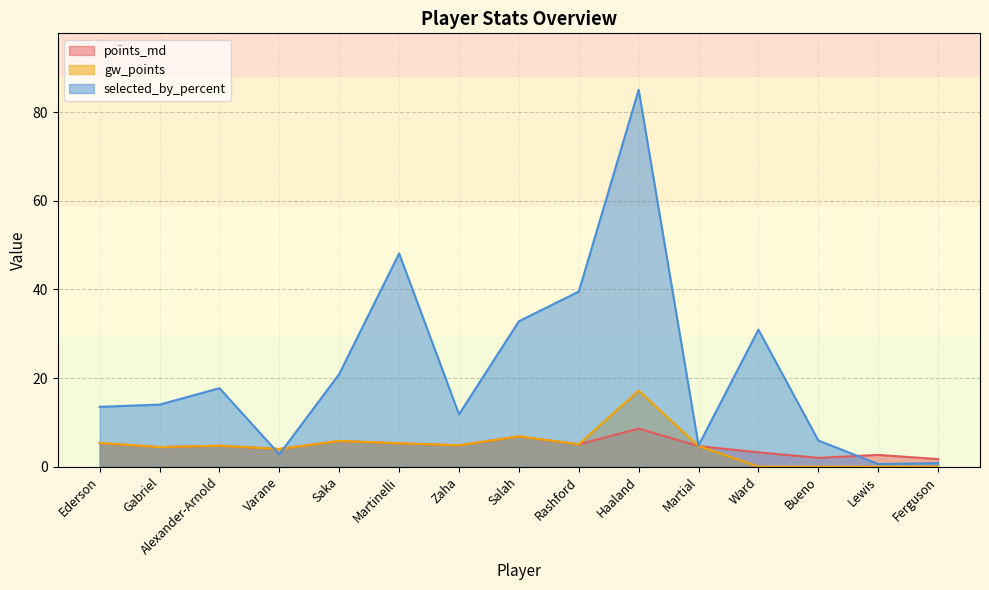

At Ferguson, list the series in order from largest to smallest.

points_md, selected_by_percent, gw_points